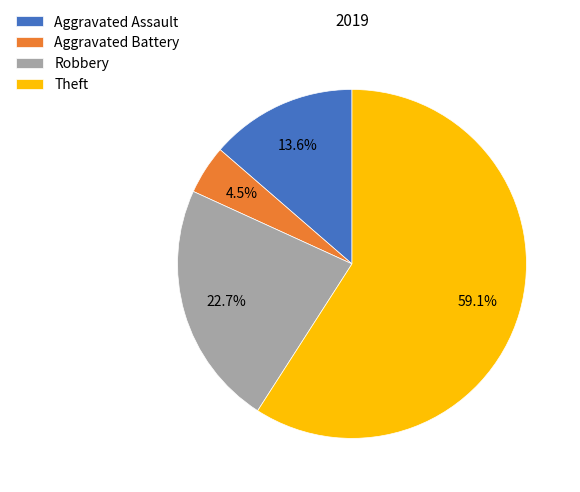

How much of the chart is everything except Robbery?

77.3%